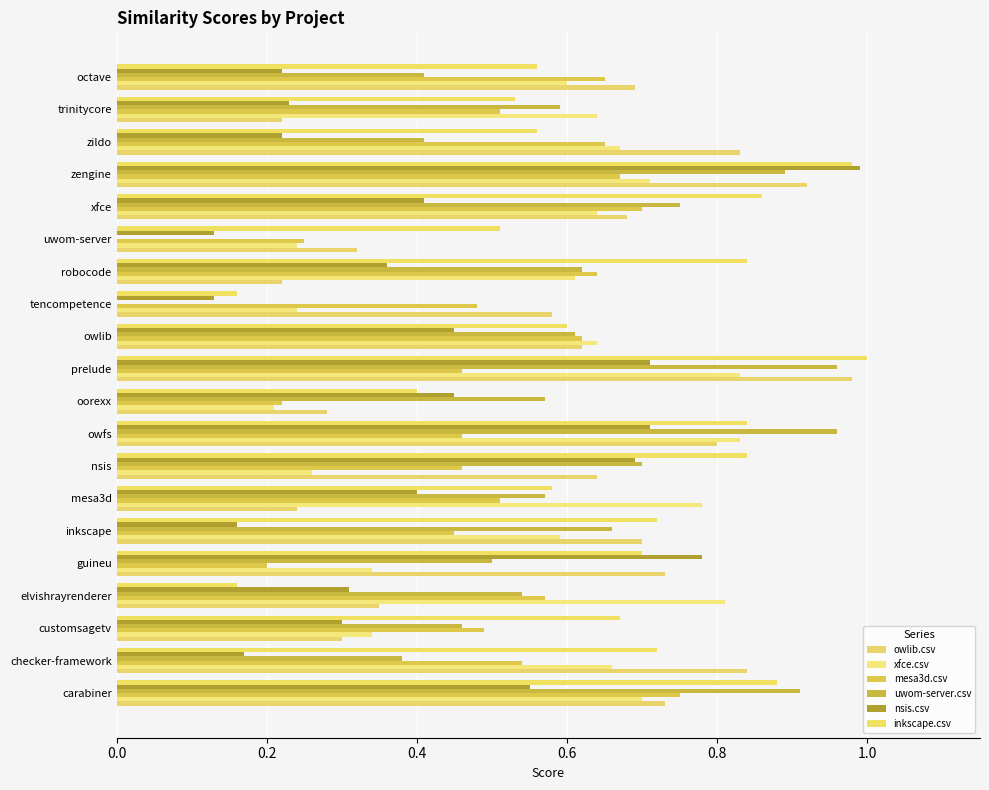

What is the average value of the xfce.csv series?

0.6